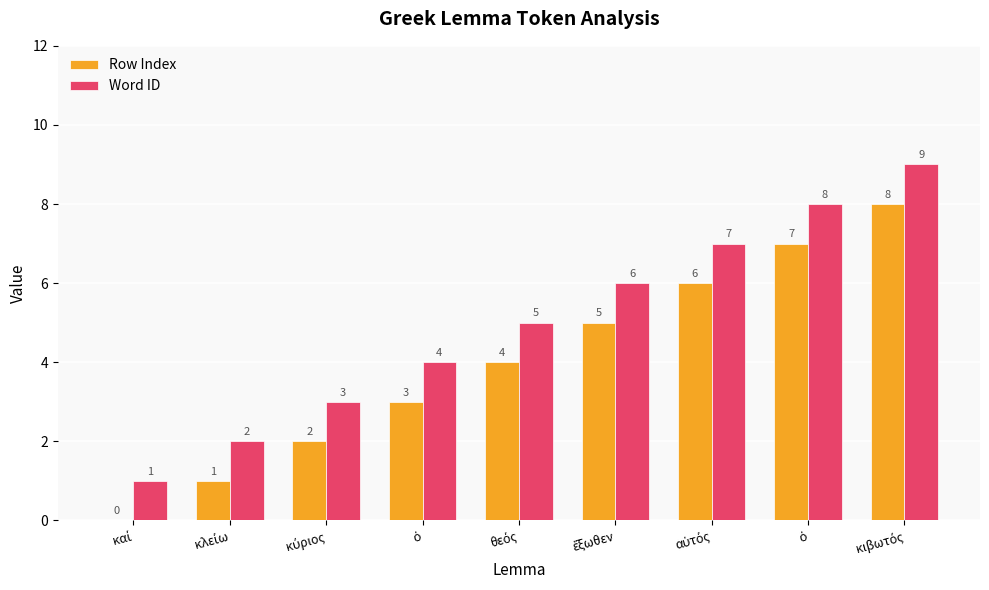

How many groups of bars are there?

9